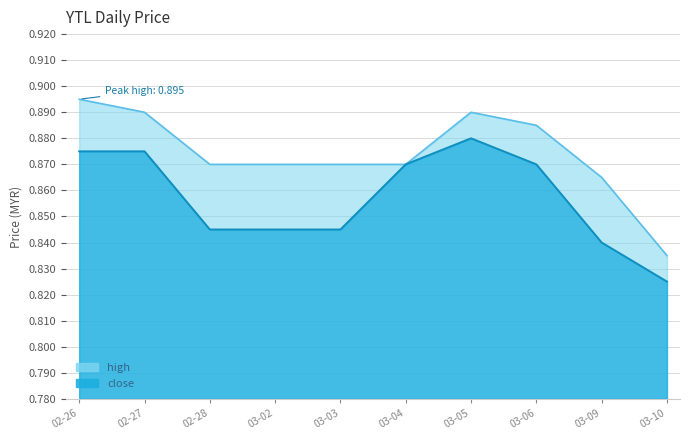

The close series shows 1.2 at 03-02. True or false?

False